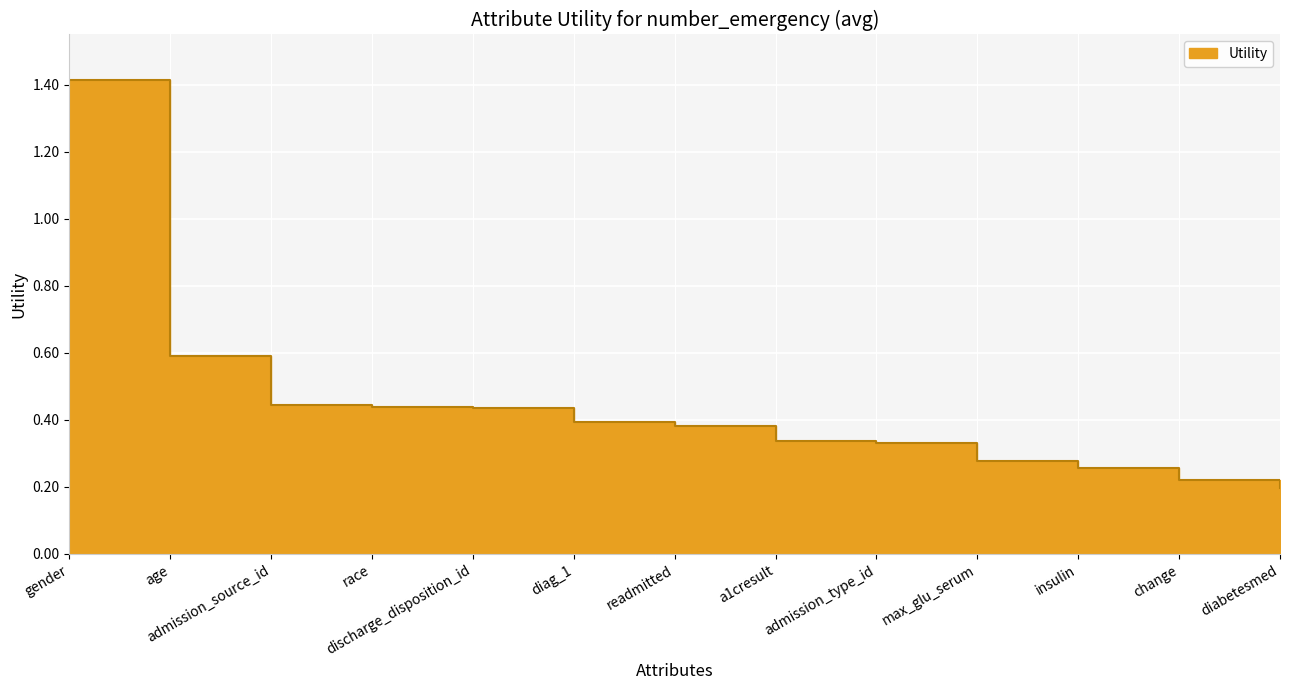

What is the value of the 8th point from the left?

0.3